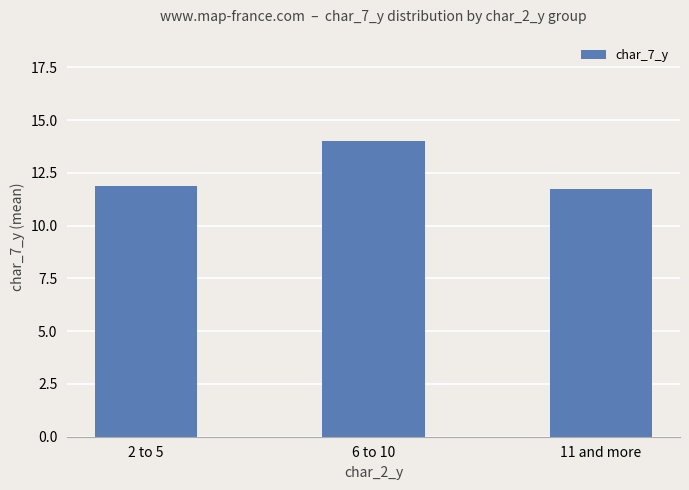

Which has a higher value, 11 and more or 6 to 10?

6 to 10